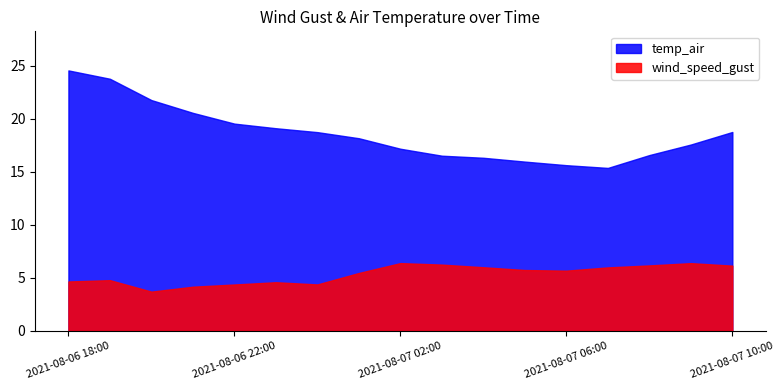

Which series has the largest range (max minus min)?

temp_air